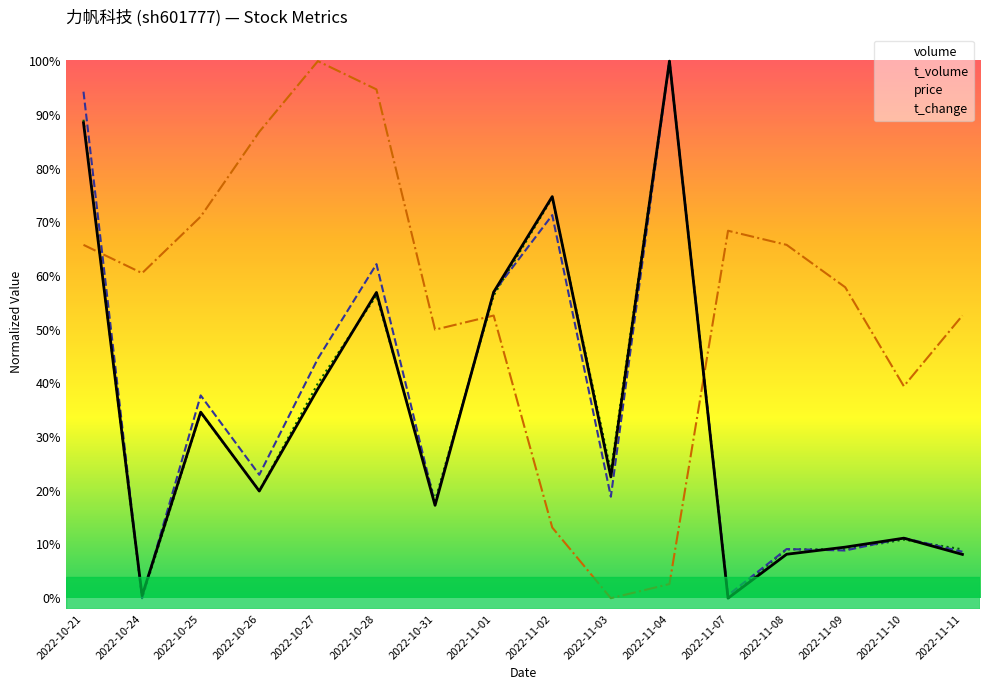

Where do t_change and price first cross each other?

2022-10-21 and 2022-10-24